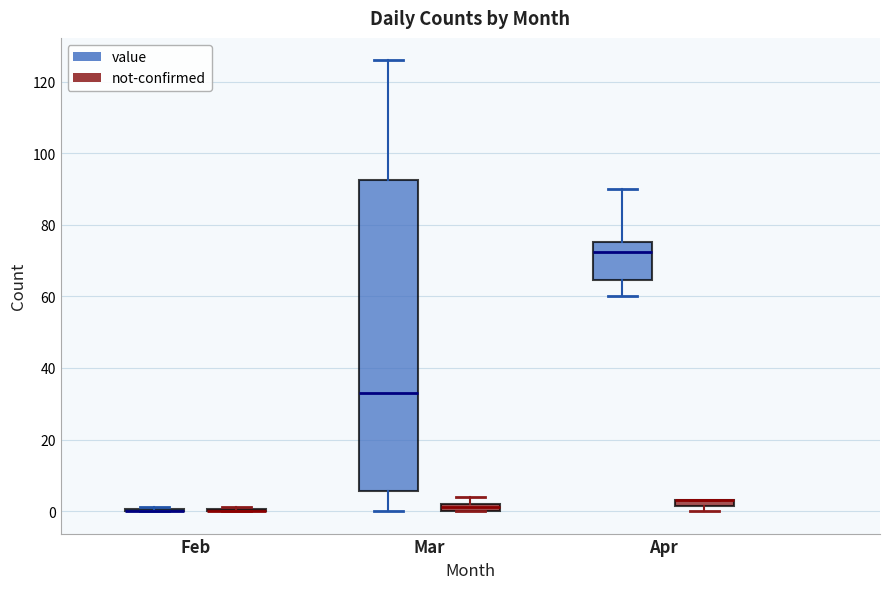

Where does the upper whisker of the box for Mar (value) end on the y-axis? The values are not printed on the chart, so give them approximately, as read against the axis.

126